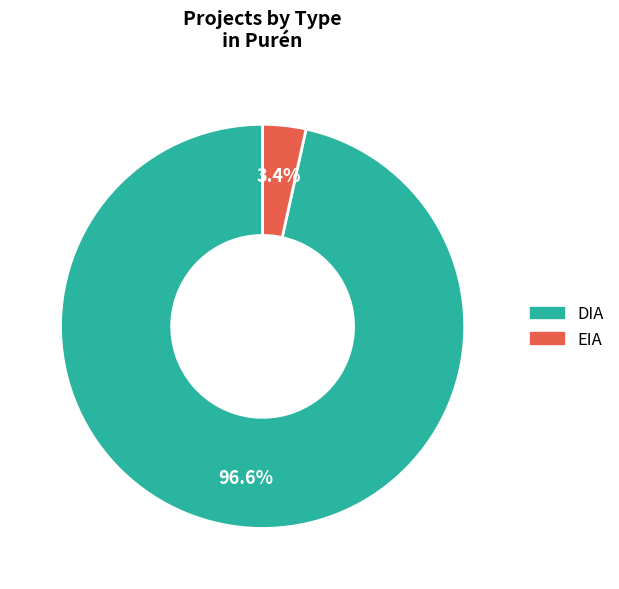

Between DIA and EIA, which is larger?

DIA